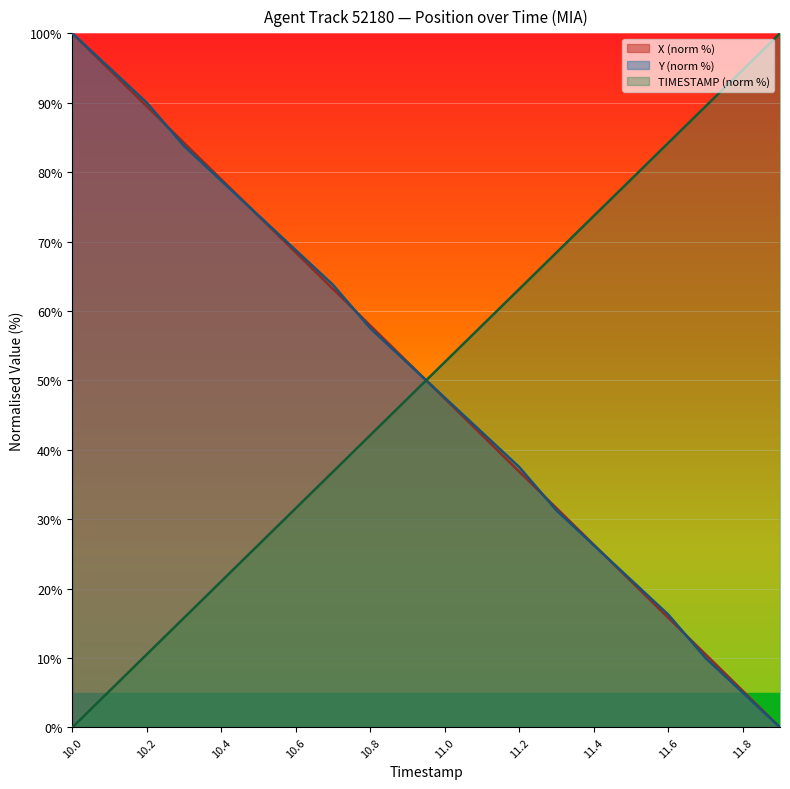

What is the total value across all series at 11.8?

105.0